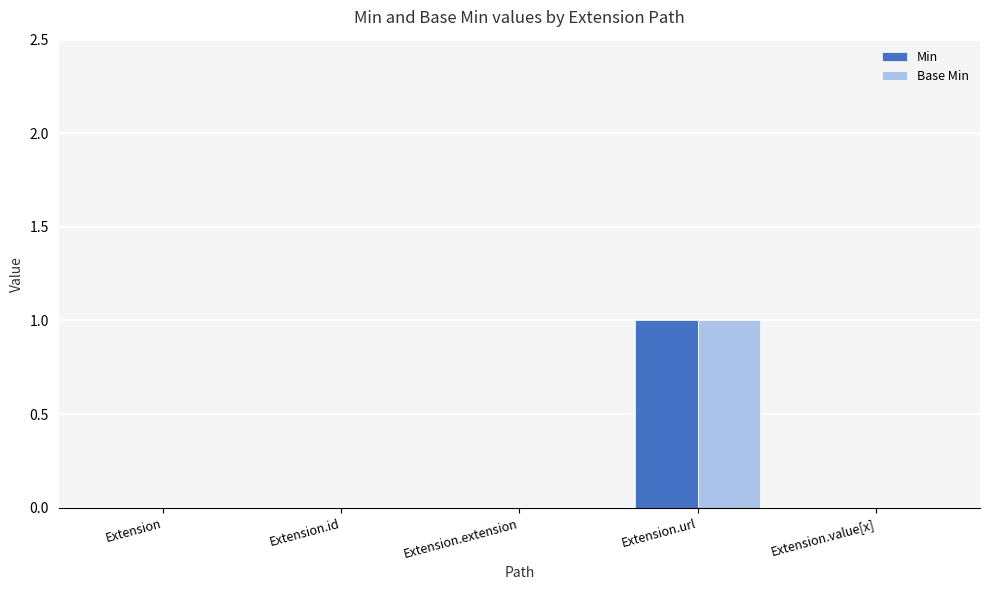

True or false: Min has a value of 0 at Extension.id.

True